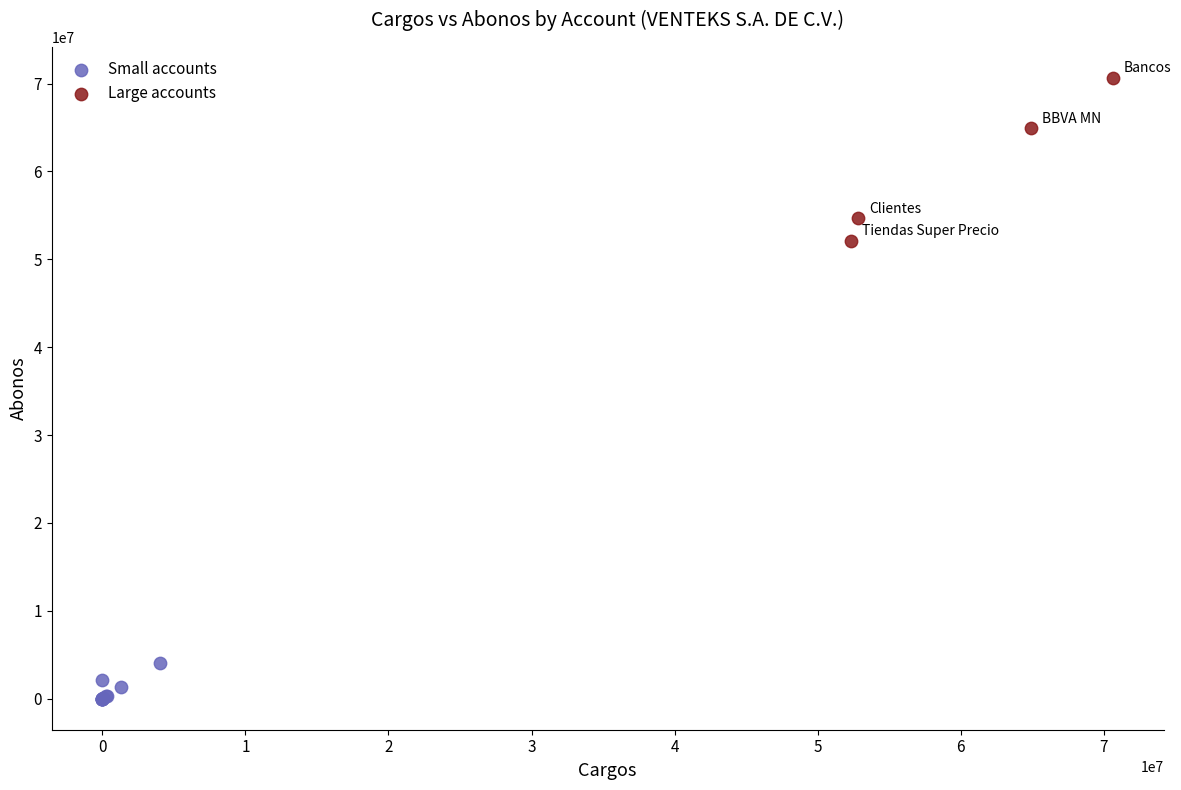

Which series reaches the minimum Y coordinate?

Small accounts